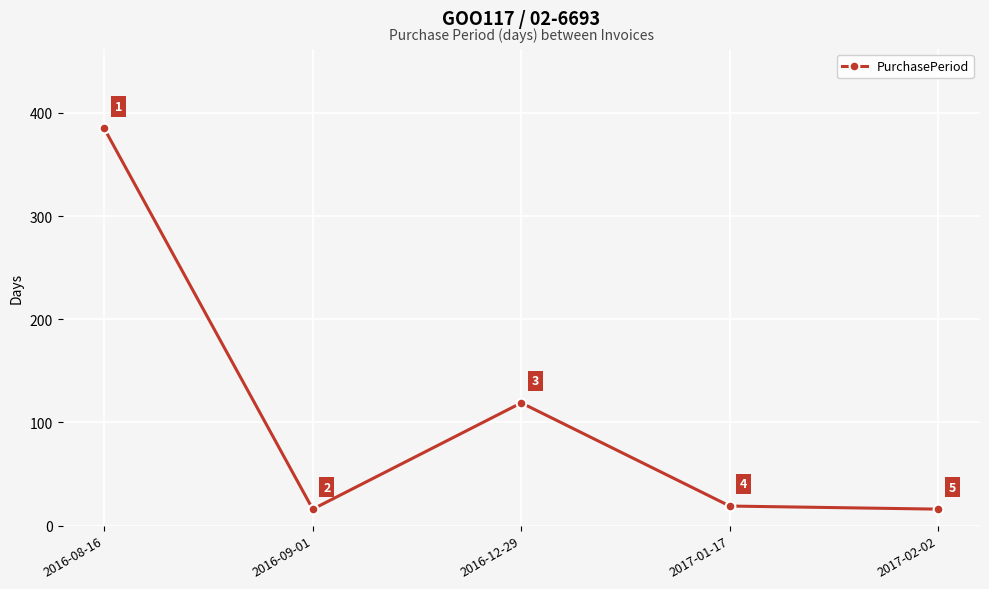

What is the minimum value shown in the chart?

16